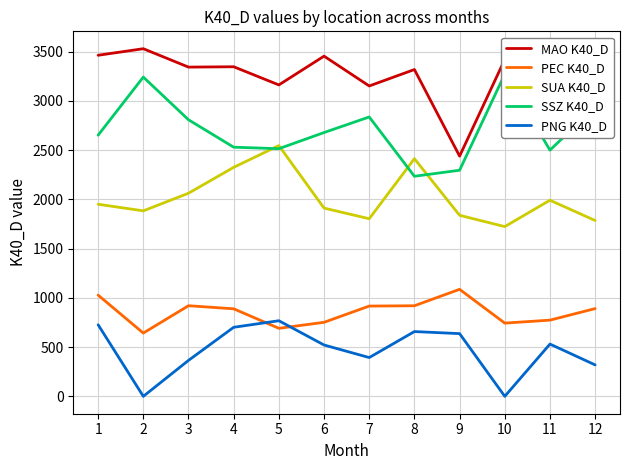

What is the value of the SSZ K40_D point at the 4th from the left?

2530.7